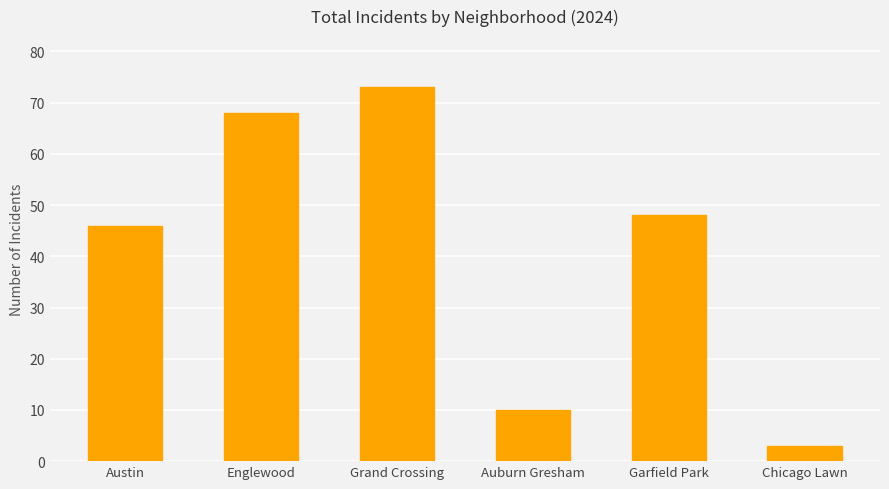

Does the chart contain stacked bars?

No